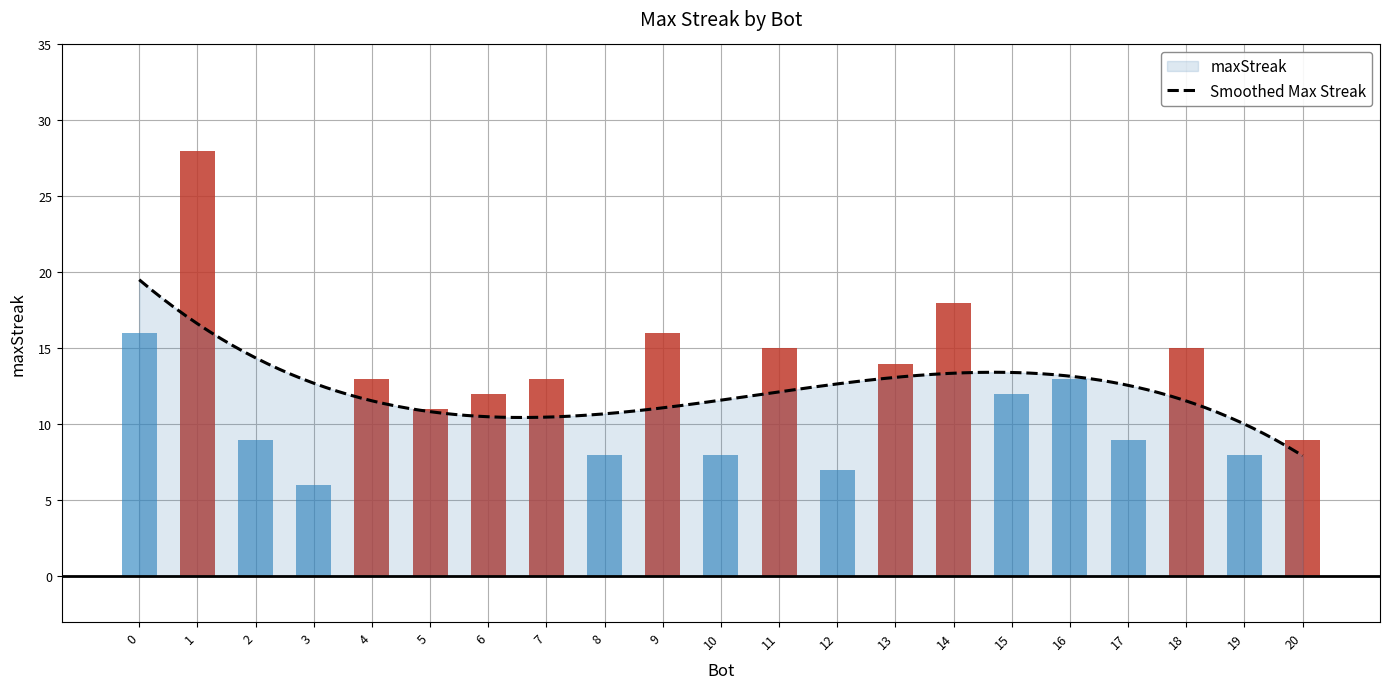

Reading left to right, extract all data points from this chart.

1=28	14=18	9=16	0=16	18=15	11=15	13=14	16=13	7=13	4=13	15=12	6=12	5=11	20=9	17=9	2=9	19=8	10=8	8=8	12=7	3=6